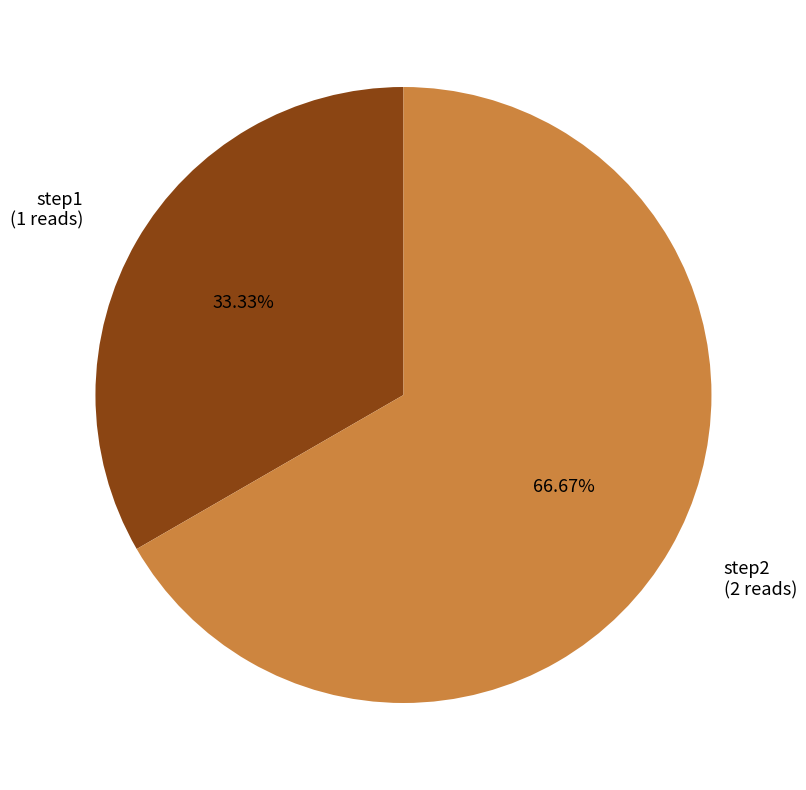

What is the ratio of the value at step2 to the value at step1?

2.0